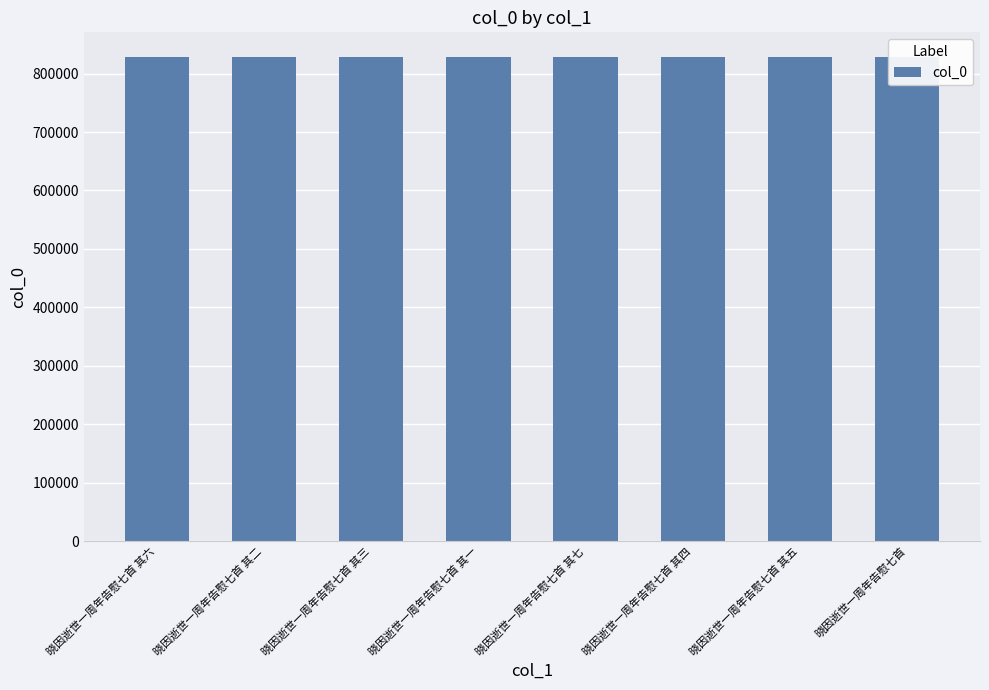

What is the difference between the maximum and second lowest values?

1246